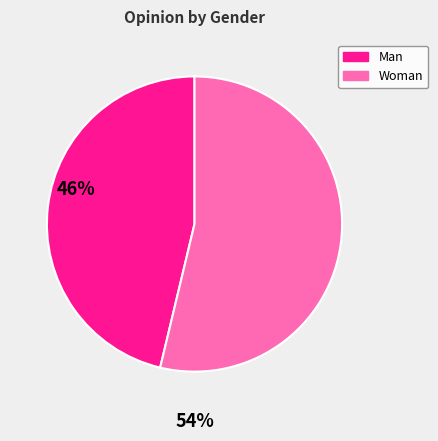

Which slice is the smallest?

Man